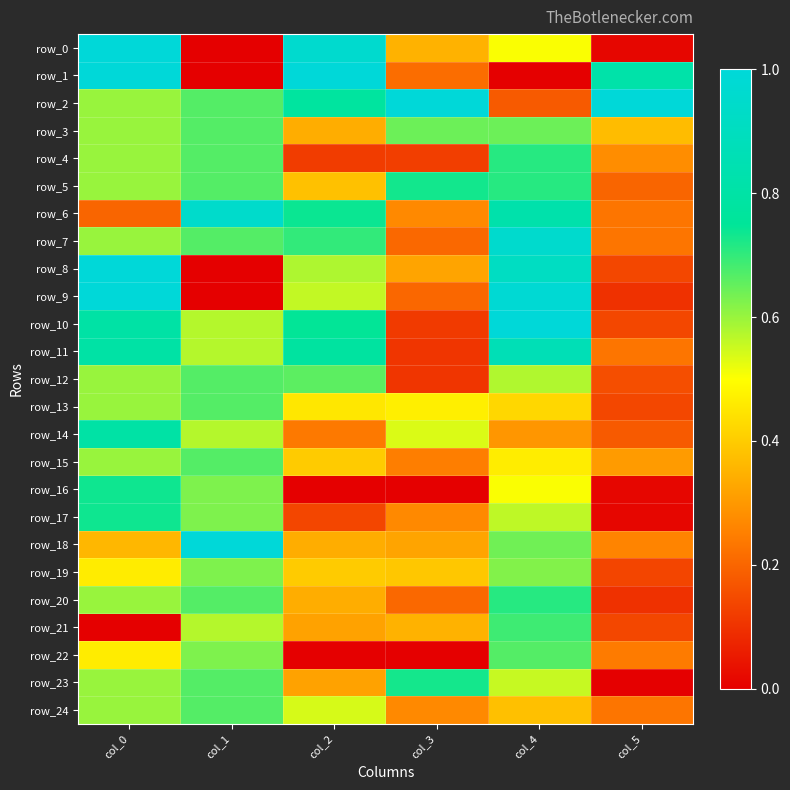

At which category is the sum across all series the highest?

col_0